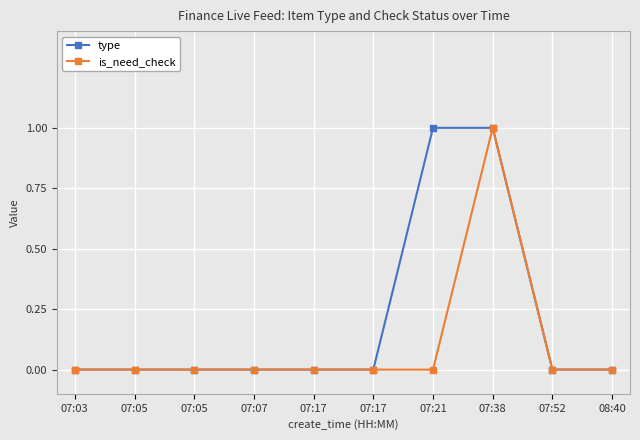

How many type values are between 0 and 1?

10